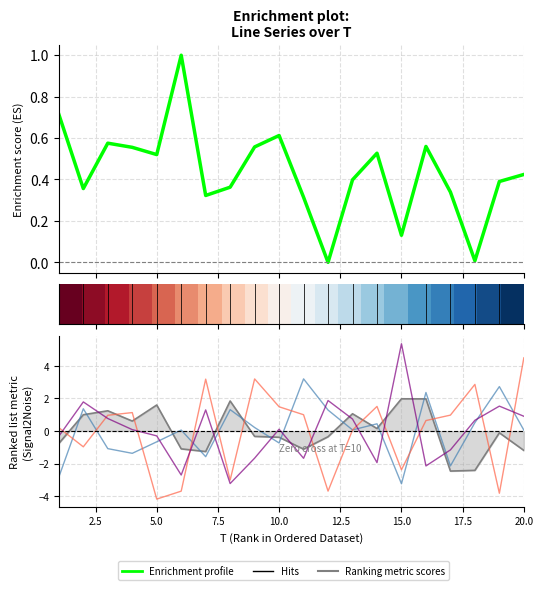

Read the x1 value at 8.

0.4